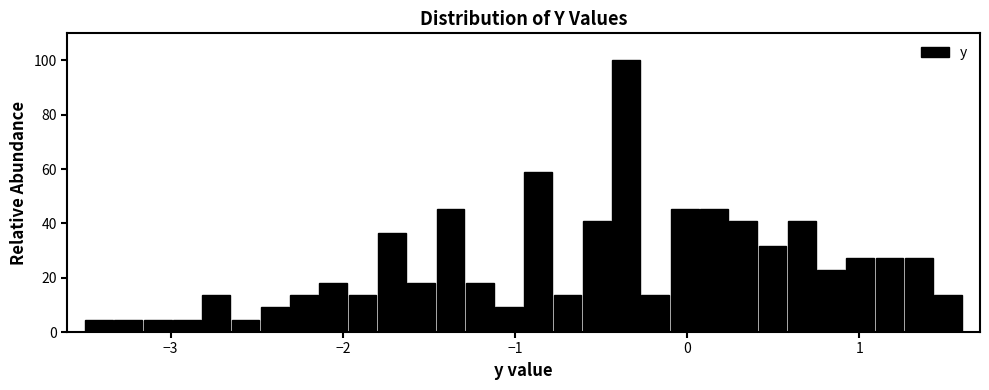

Around what value on the x-axis is the tallest bar? Give the approximate position of its centre, as read against the axis.

-0.4